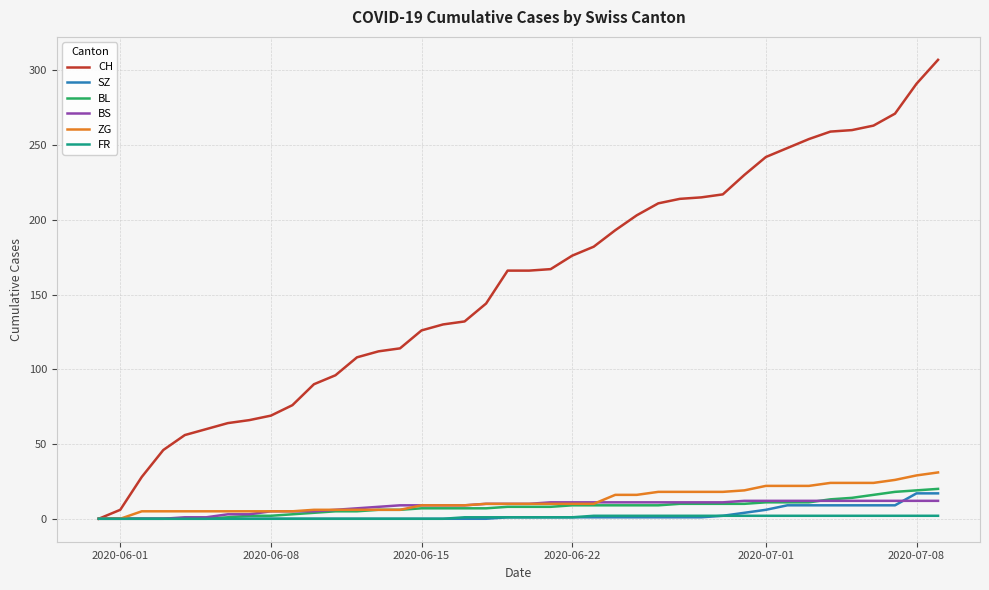

Which series has the widest spread of values?

CH